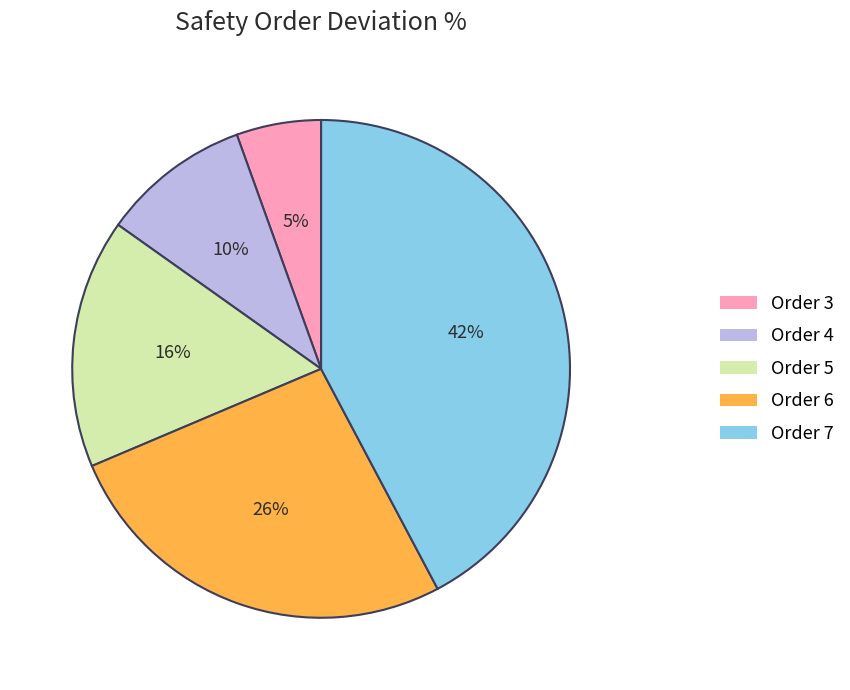

Is there any slice that represents more than half of the pie?

No